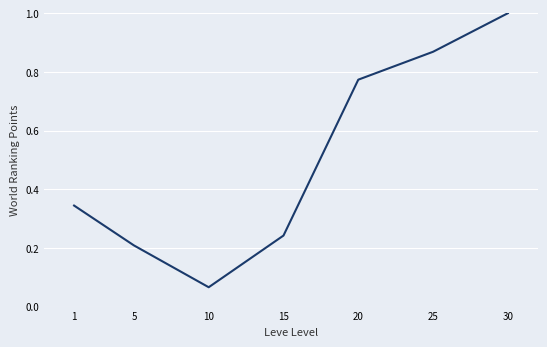

At which category does the chart reach its peak across all series?

30